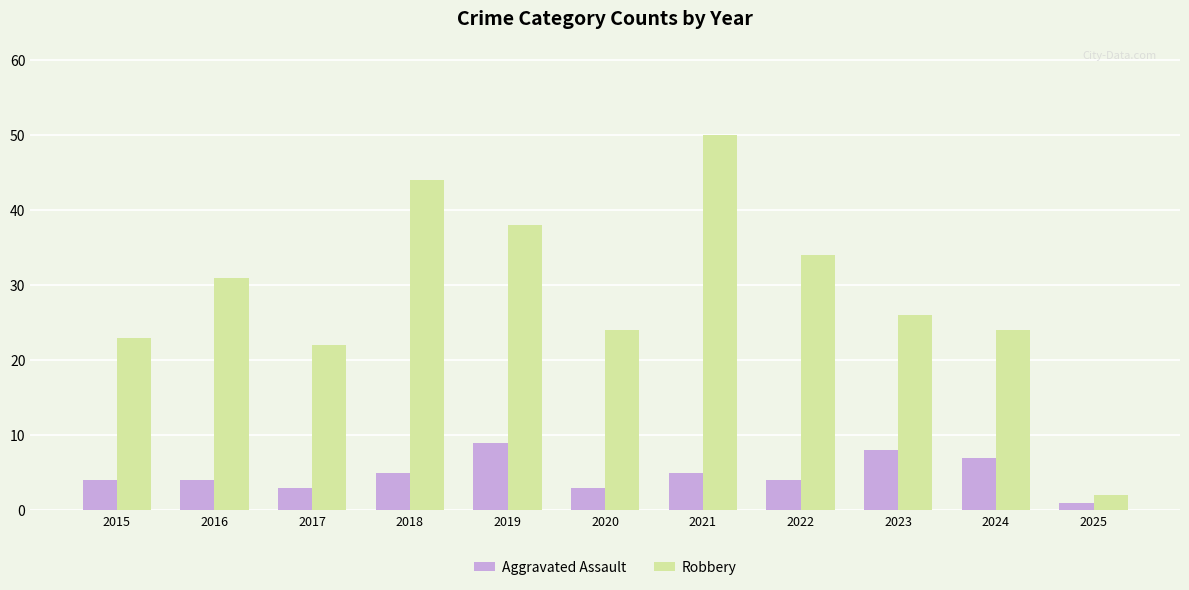

Reading right to left, extract all data points from this chart.

Aggravated Assault: 2025=1	2024=7	2023=8	2022=4	2021=5	2020=3	2019=9	2018=5	2017=3	2016=4	2015=4
Robbery: 2025=2	2024=24	2023=26	2022=34	2021=50	2020=24	2019=38	2018=44	2017=22	2016=31	2015=23